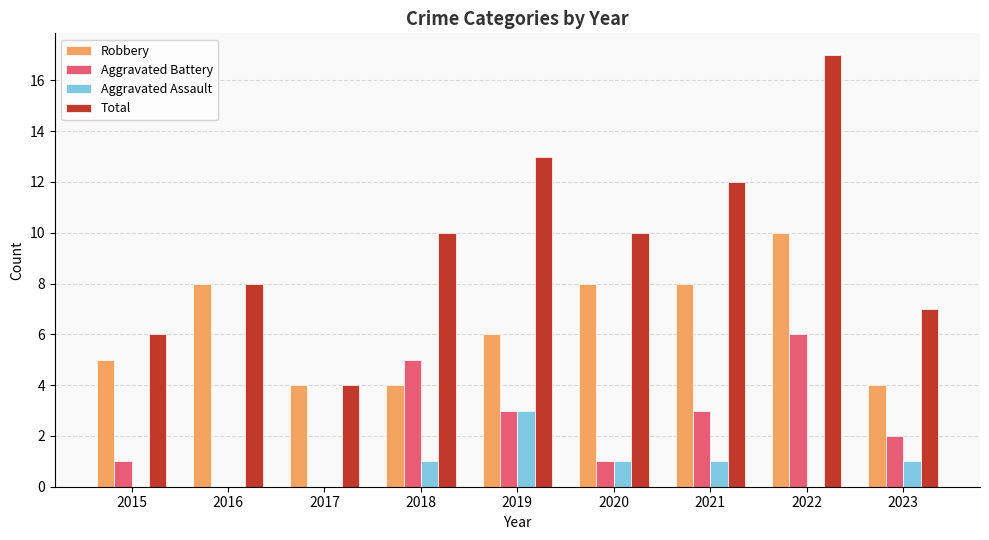

How many Aggravated Assault values are between 0 and 1?

8